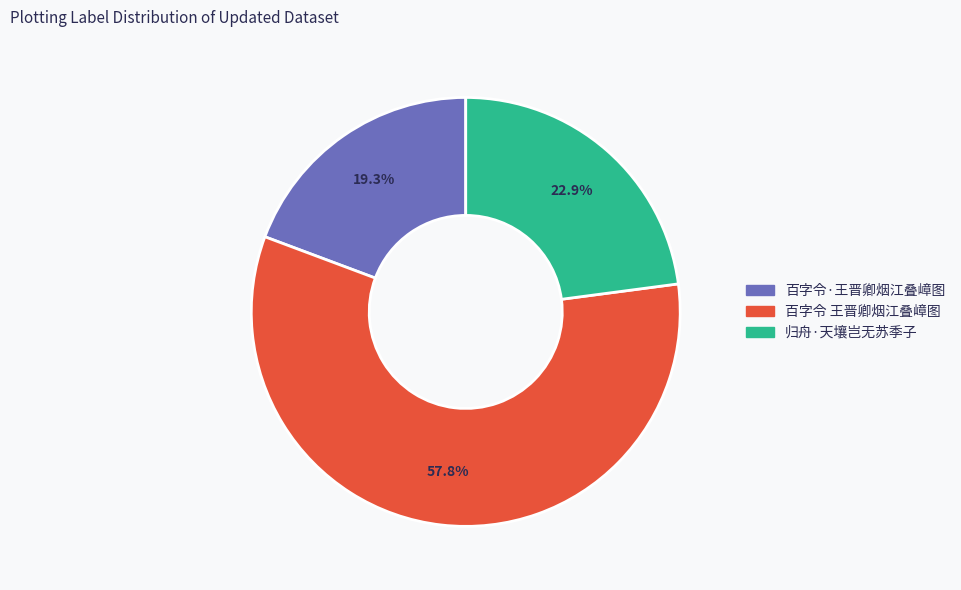

Is there a majority slice in this chart?

Yes